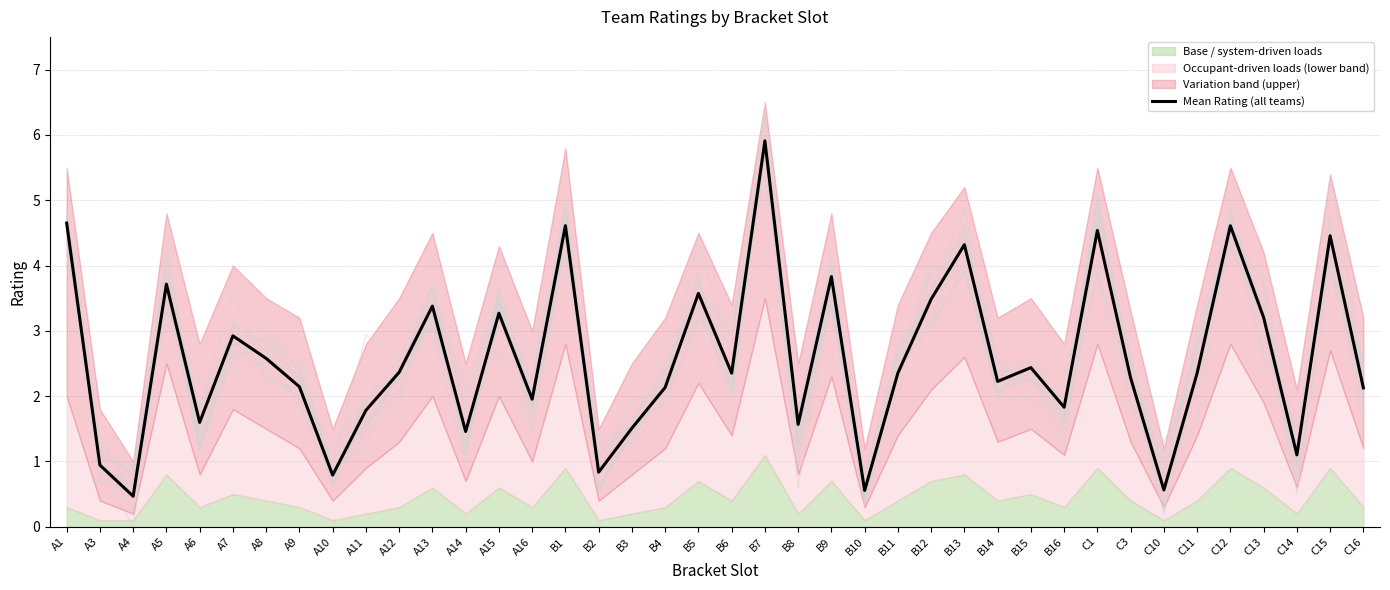

Reading left to right, list all the values displayed in this chart.

A1=4.6	A3=0.9	A4=0.5	A5=3.7	A6=1.6	A7=2.9	A8=2.6	A9=2.1	A10=0.8	A11=1.8	A12=2.4	A13=3.4	A14=1.5	A15=3.3	A16=2.0	B1=4.6	B2=0.8	B3=1.5	B4=2.1	B5=3.6	B6=2.4	B7=5.9	B8=1.6	B9=3.8	B10=0.6	B11=2.4	B12=3.5	B13=4.3	B14=2.2	B15=2.4	B16=1.8	C1=4.5	C3=2.3	C10=0.6	C11=2.4	C12=4.6	C13=3.2	C14=1.1	C15=4.5	C16=2.1